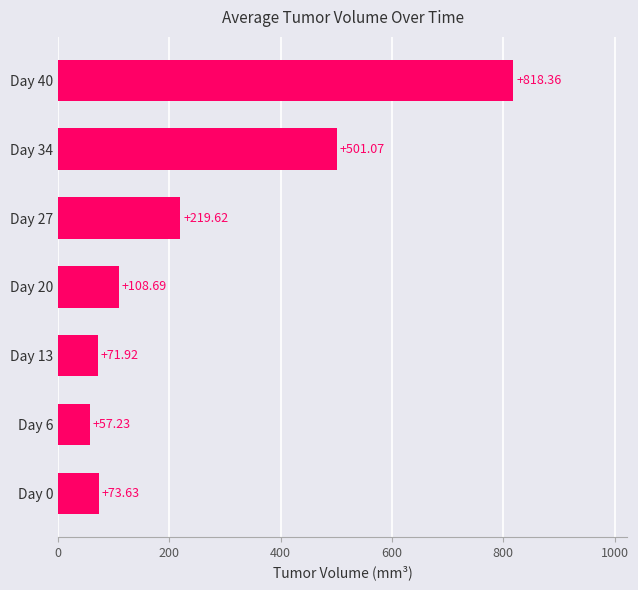

What is the average value?

264.4